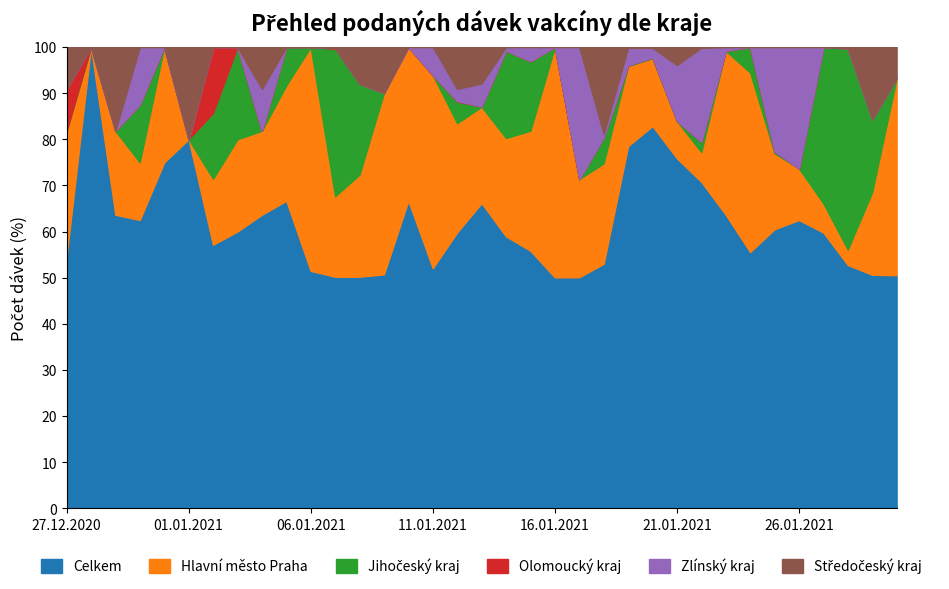

What is the difference between the maximum and second lowest values in the Olomoucký kraj series?

1